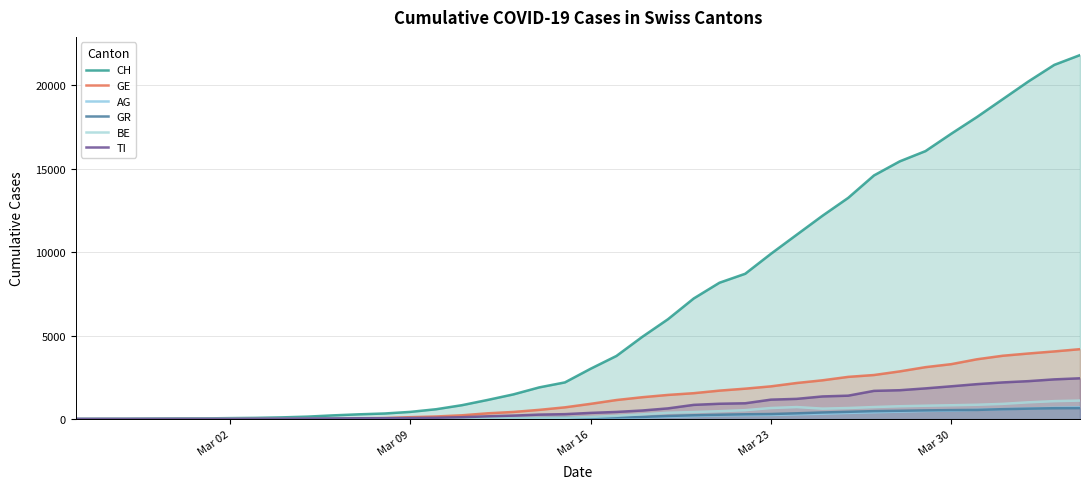

True or false: TI and CH intersect in this chart.

False